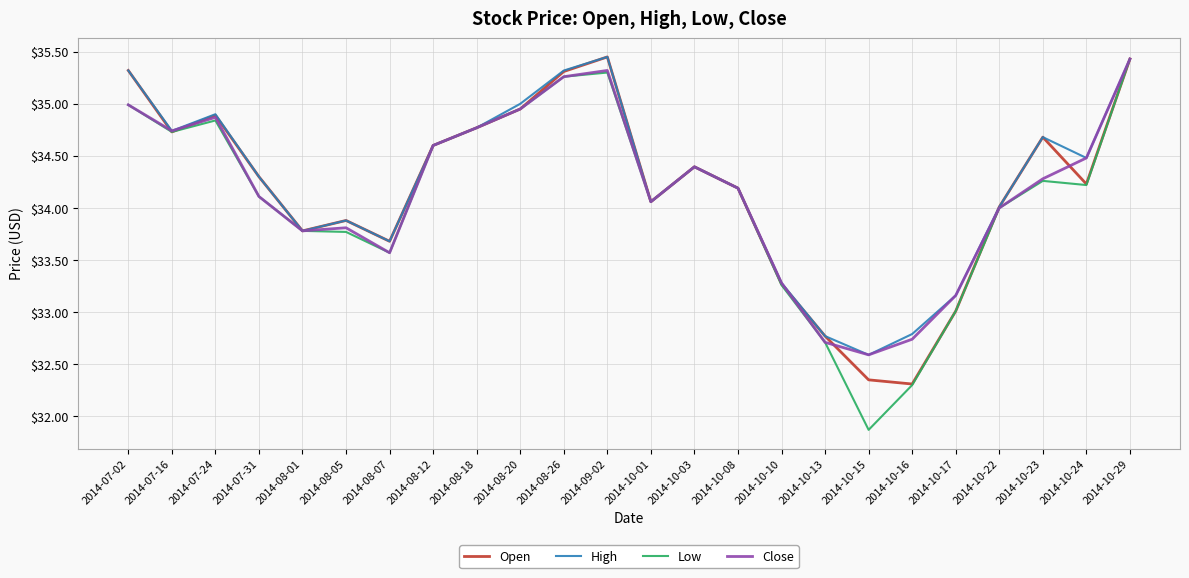

What is the smallest value displayed?

31.9